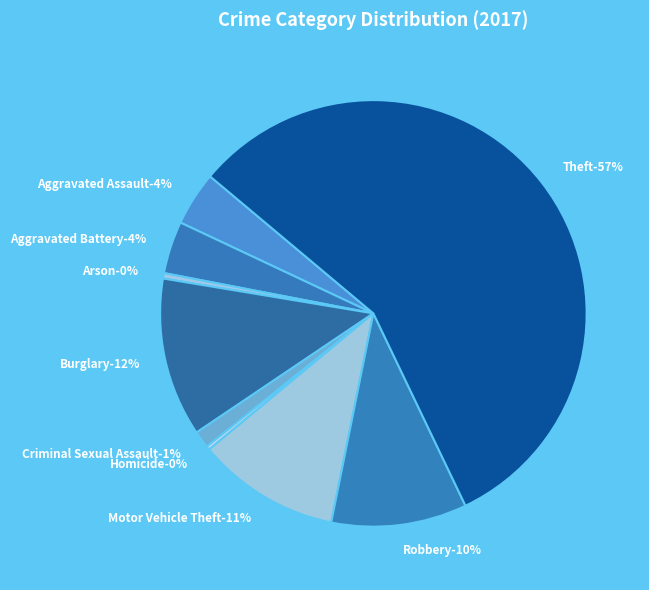

Rank the categories by value from highest to lowest.

Theft, Burglary, Motor Vehicle Theft, Robbery, Aggravated Assault, Aggravated Battery, Criminal Sexual Assault, Arson, Homicide